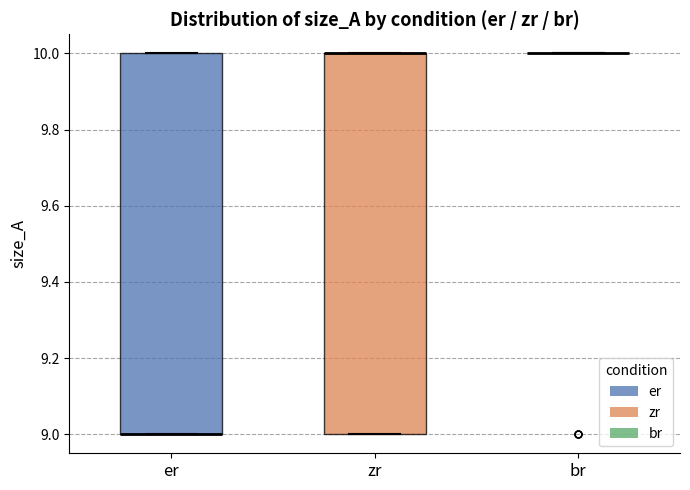

Reading left to right, read every box against the y-axis: the position of its median line, the range the box covers, and the ends of its whiskers. The values are not printed on the chart, so give them approximately, as read against the axis.

er: median 9 (drawn on the box's lower edge), box 9 to 10, whiskers 9 to 10
zr: median 10 (drawn on the box's upper edge), box 9 to 10, whiskers 9 to 10
br: box collapsed to a line at 10, whiskers 10 to 10